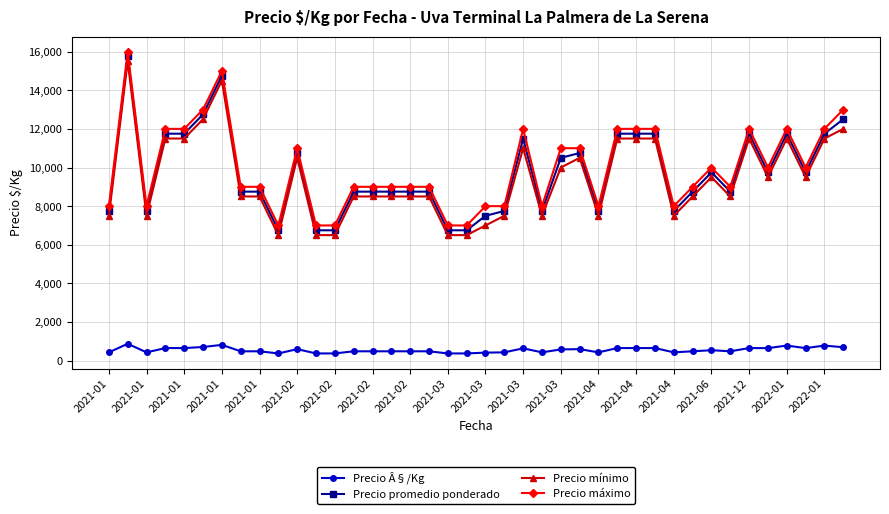

True or false: Precio Â§/Kg and Precio mínimo intersect in this chart.

False